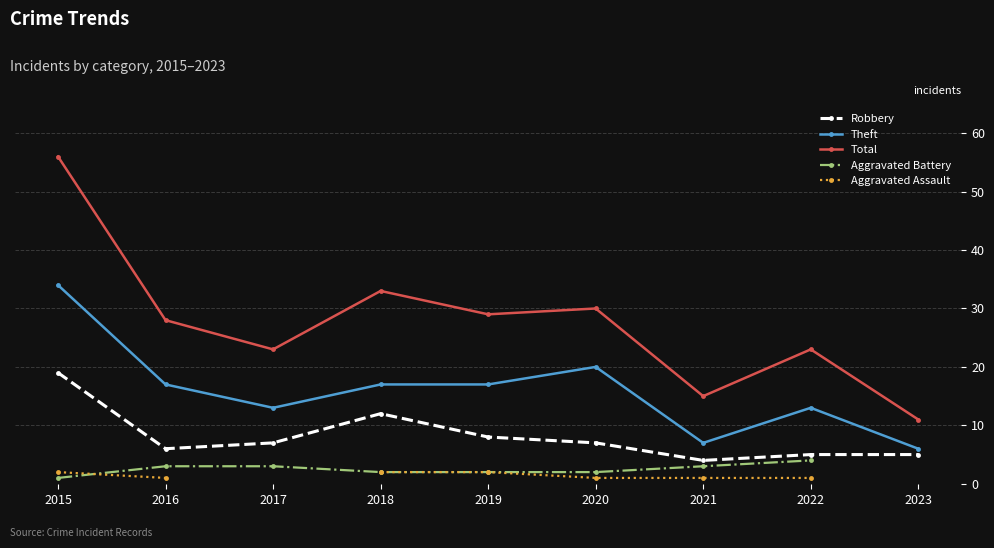

Where do Aggravated Assault and Aggravated Battery first cross each other?

2015 and 2016